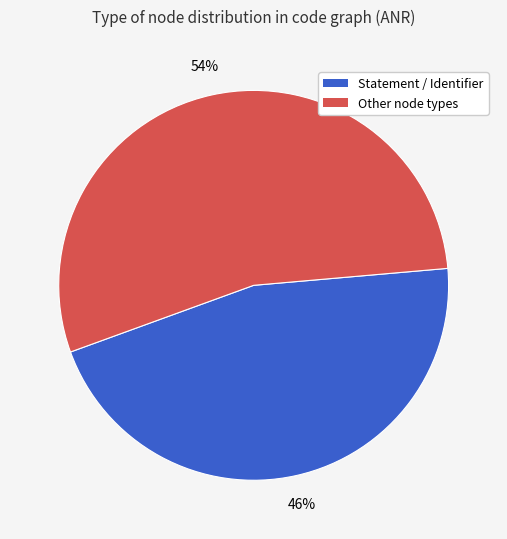

To the nearest percent, what is the average slice percentage?

50%